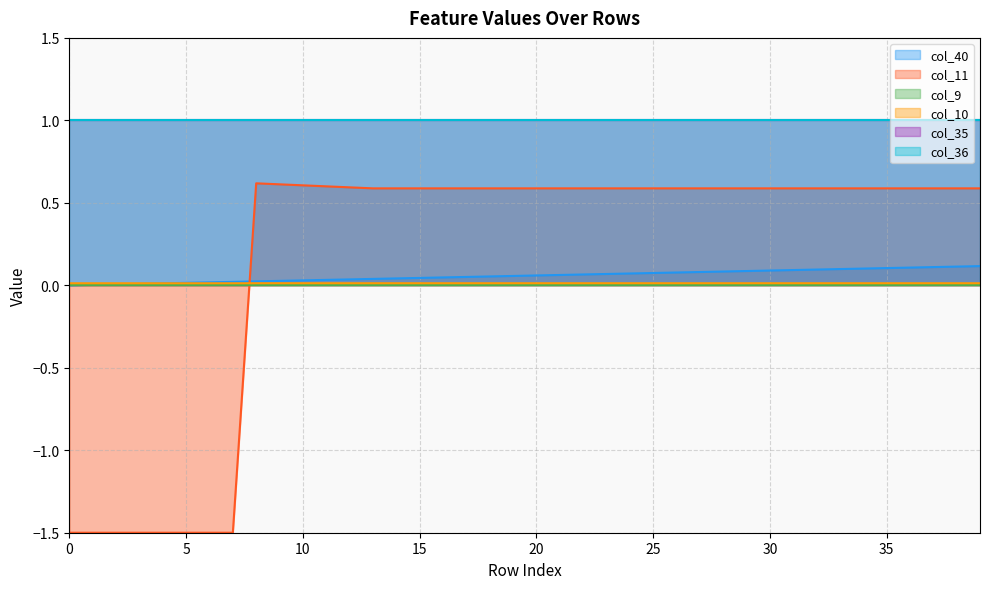

Where does the col_11 series first go above 0?

8